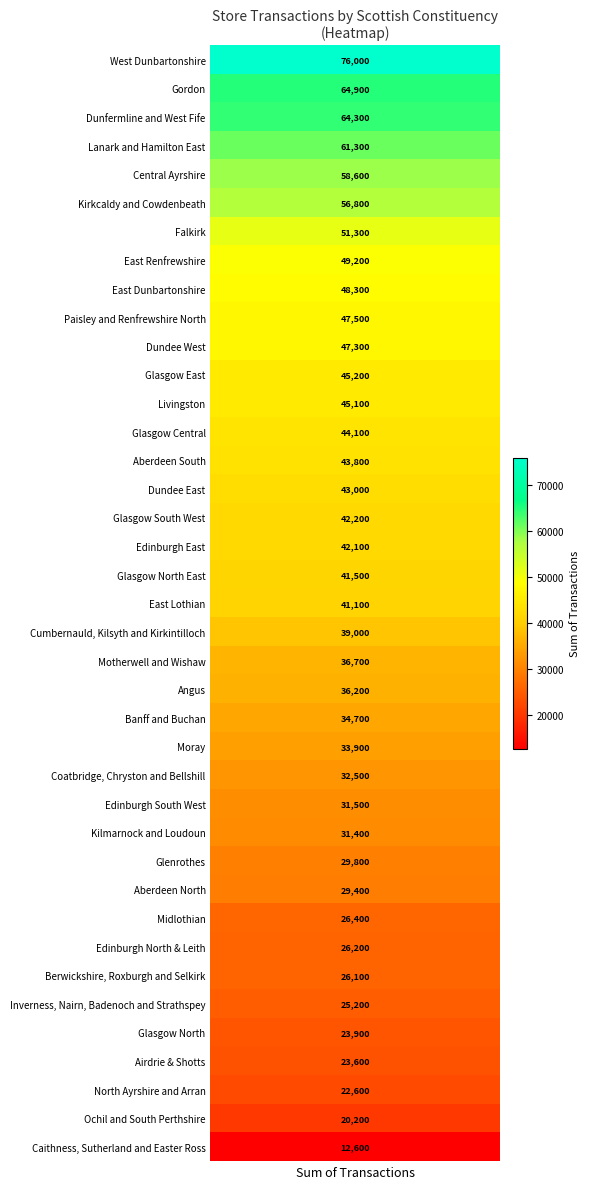

Reading right to left, transcribe all the data shown in this chart.

38=47500	37=20200	36=22600	35=36700	34=33900	33=26400	32=45100	31=64900	30=51300	29=76000	28=31400	27=25200	26=61300	25=29800	24=42200	23=41500	22=23900	21=56800	20=44100	19=45200	18=31500	17=26200	16=42100	15=49200	14=41100	13=48300	12=64300	11=47300	10=43000	9=39000	8=32500	7=58600	6=12600	5=26100	4=34700	3=36200	2=23600	1=43800	transactions=29400